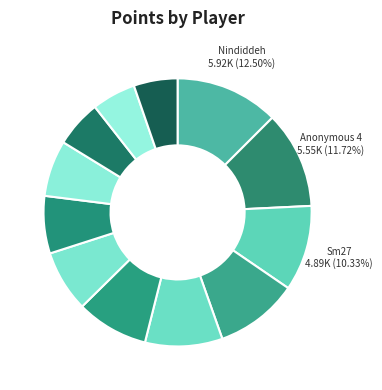

How many slices are in this pie chart?

12